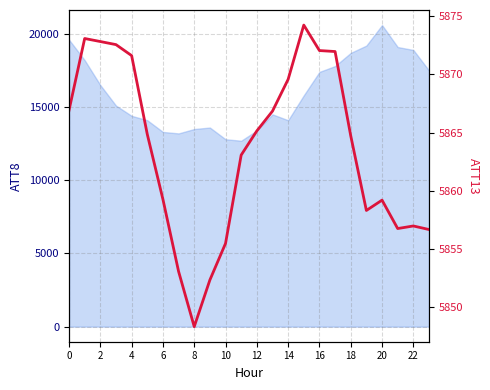

Which category has the highest value across all series?

15